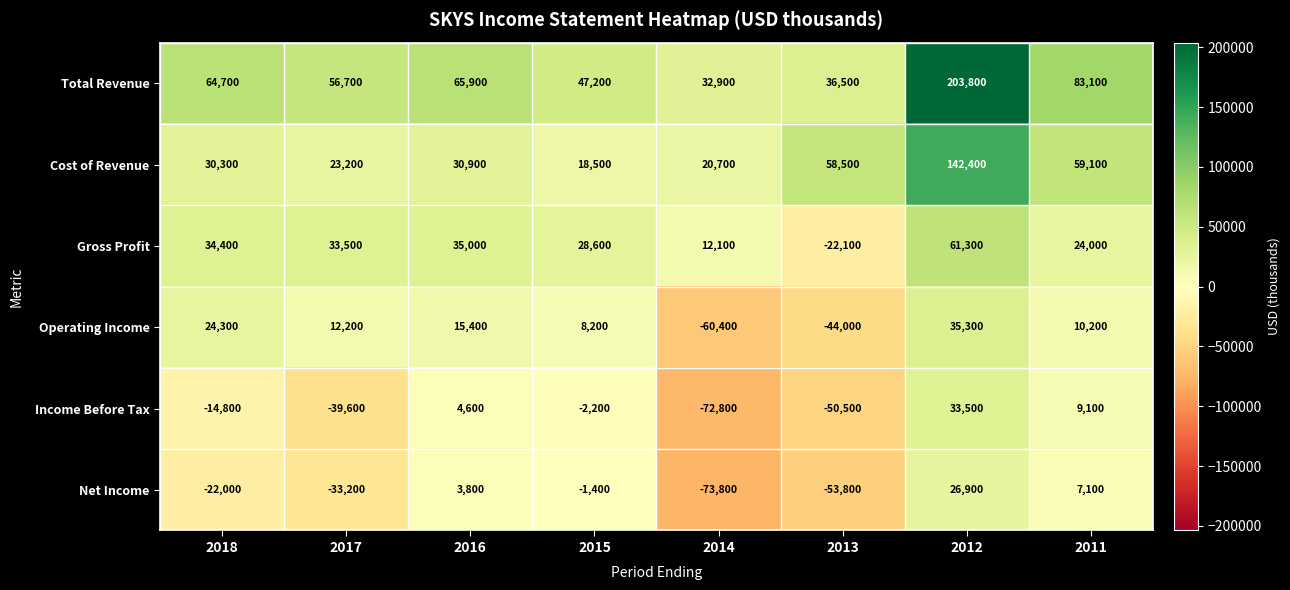

Which series has the largest range (max minus min)?

Total Revenue